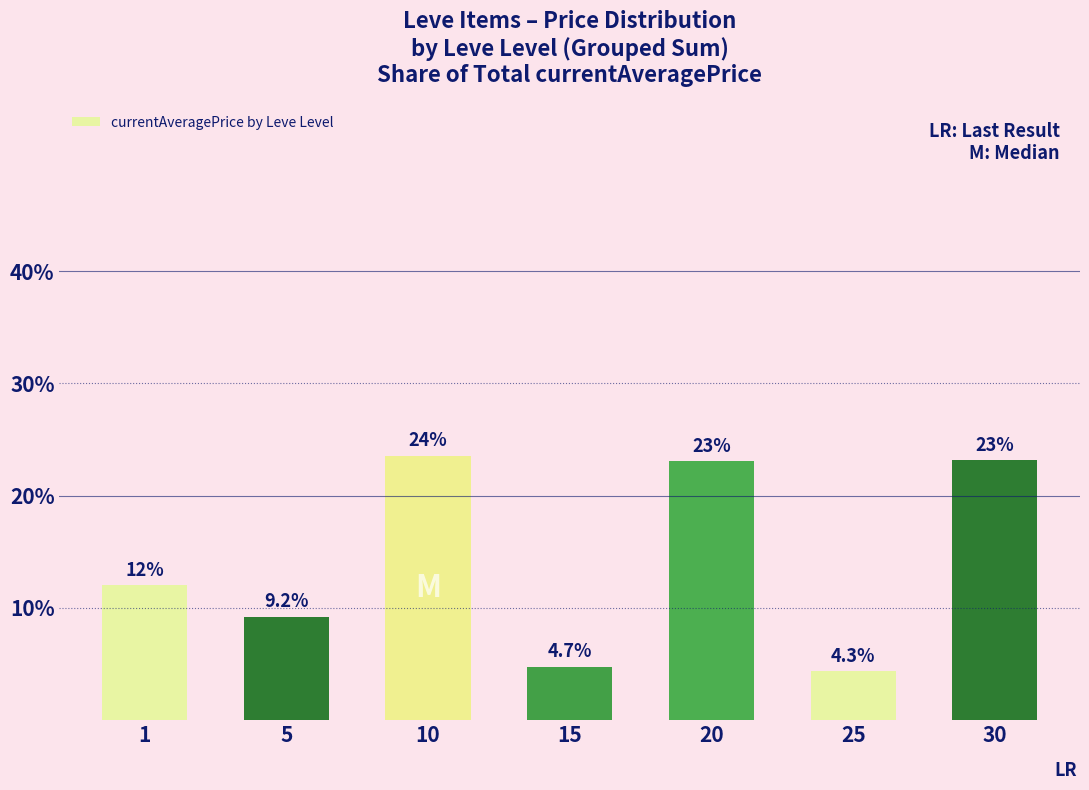

What is the minimum value shown in the chart?

4.3